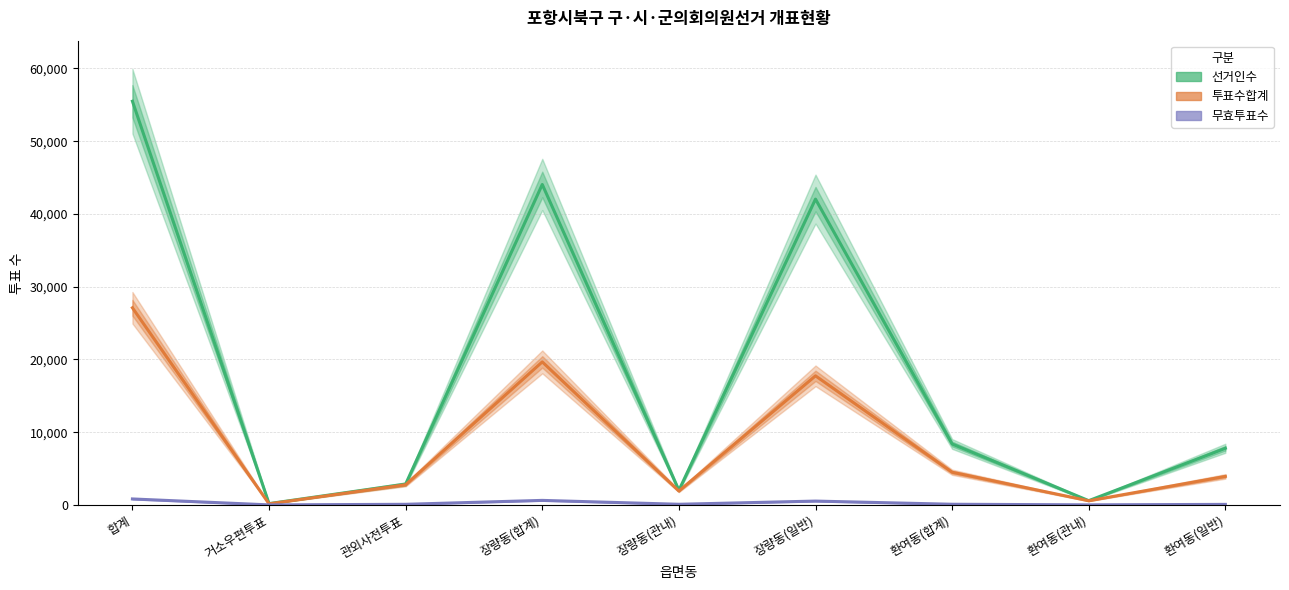

What is the difference between the second highest and minimum values in the 선거인수 series?

43864